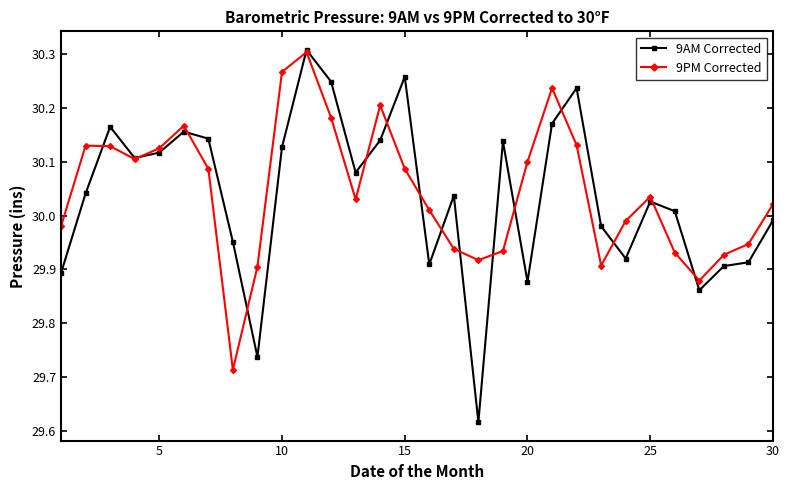

At how many categories does at least one series exceed 30?

21